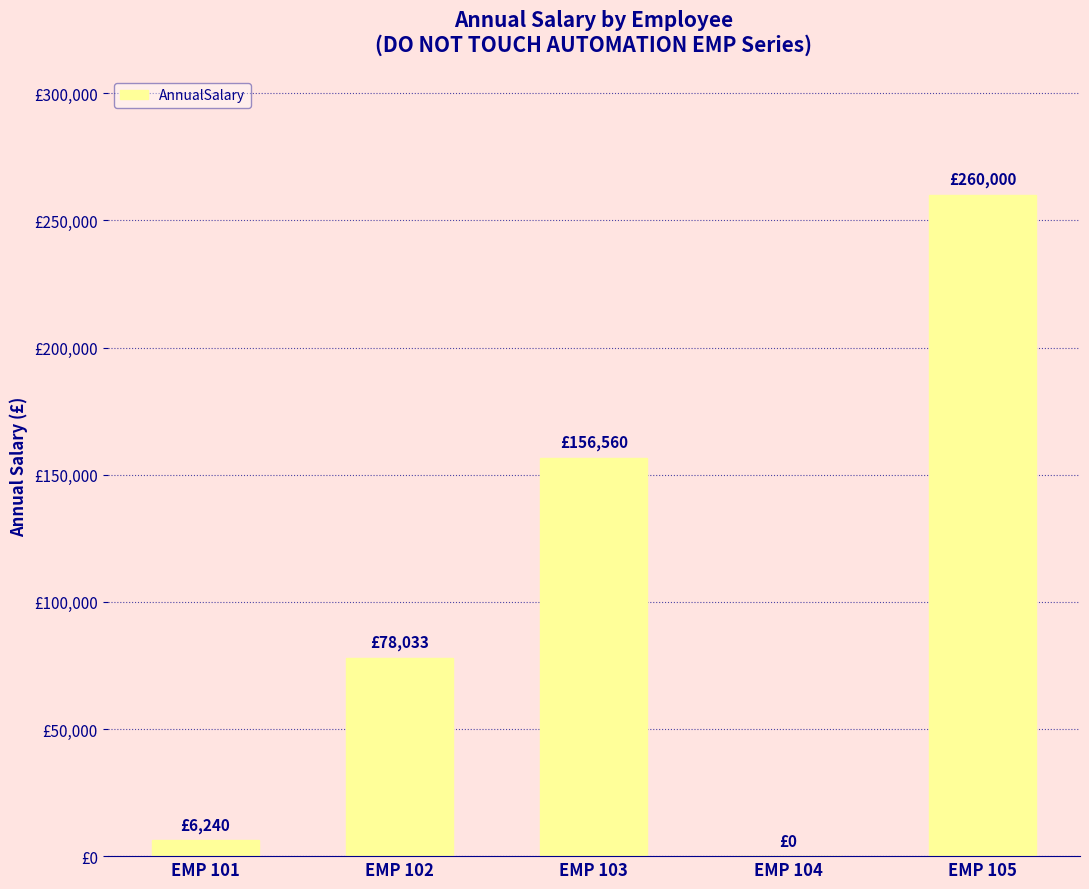

Reading left to right, transcribe all the data shown in this chart.

EMP 101=6240.0	EMP 102=78032.8	EMP 103=156560.0	EMP 104=0.0	EMP 105=260000.0